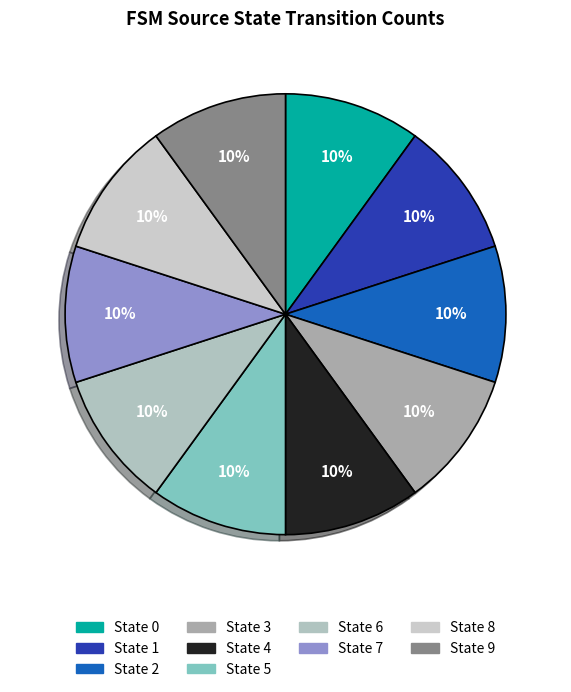

Count the number of slices in the pie.

10